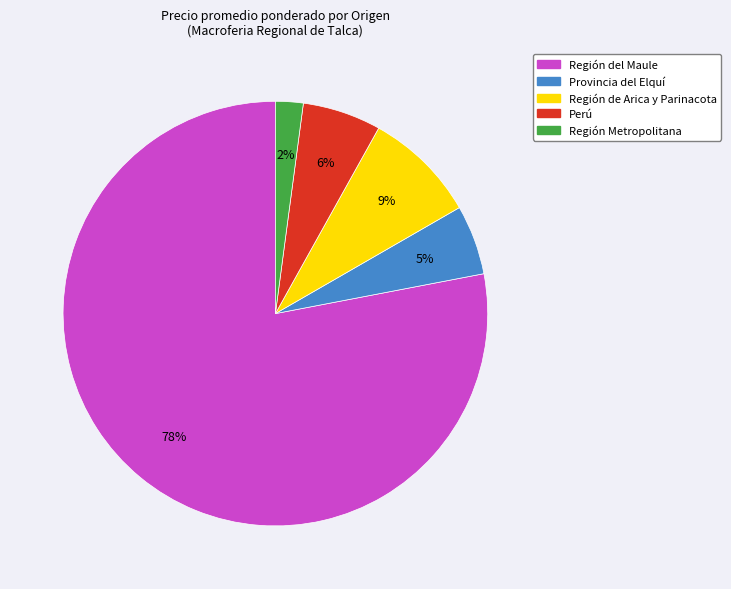

Does any single category account for the majority?

Yes